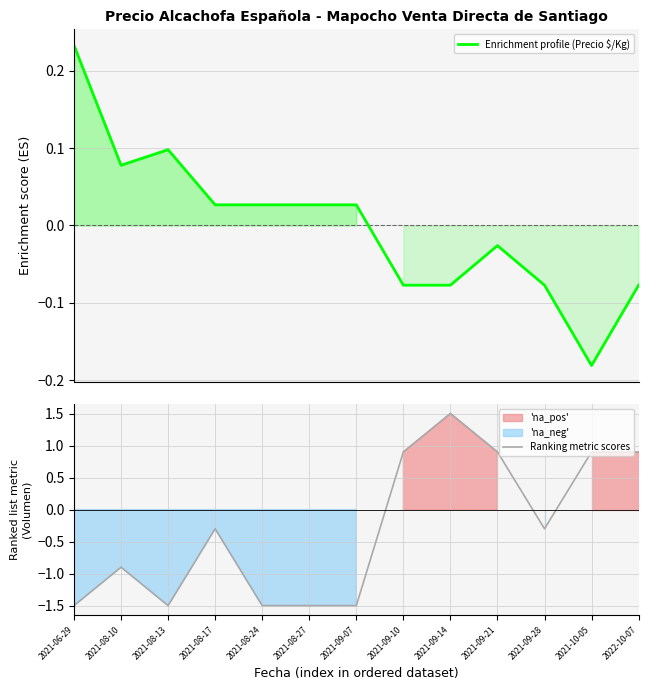

Reading left to right, list all the values displayed in this chart.

Enrichment profile (Precio $/Kg): 0.2	0.1	0.1	0.0	0.0	0.0	0.0	-0.1	-0.1	-0.0	-0.1	-0.2	-0.1
Ranking metric scores: -1.5	-0.9	-1.5	-0.3	-1.5	-1.5	-1.5	0.9	1.5	0.9	-0.3	0.9	0.9